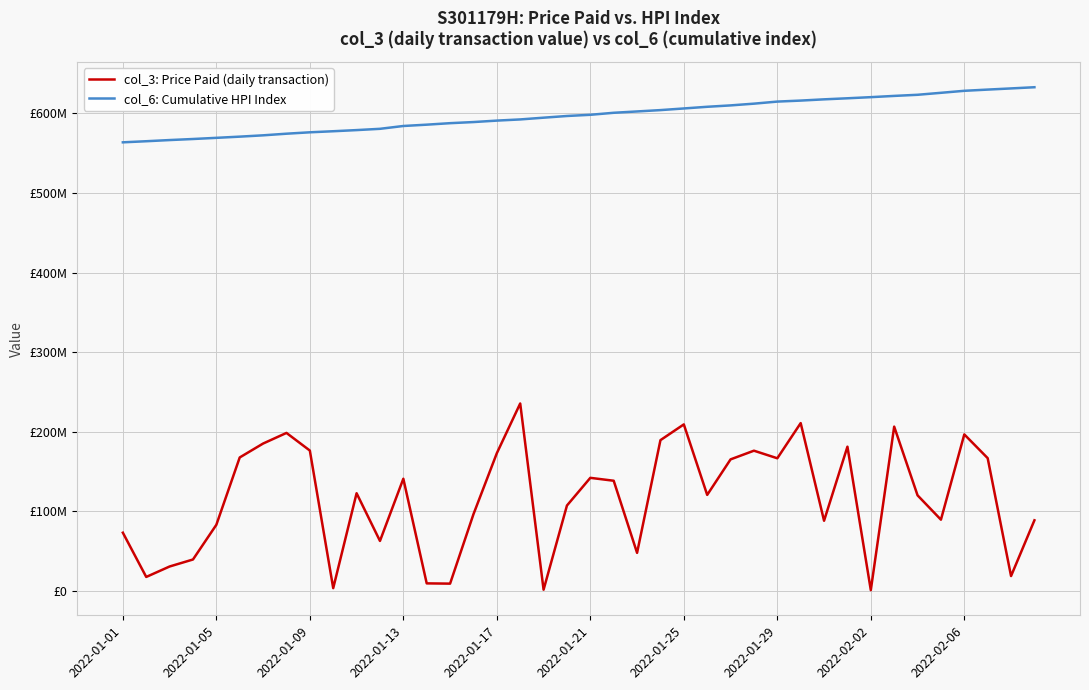

Rank the series by their maximum value, from lowest to highest.

col_3: Price Paid (daily transaction), col_6: Cumulative HPI Index